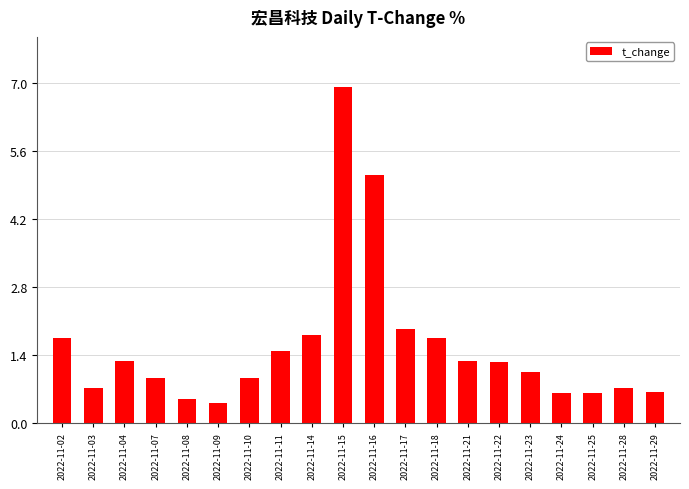

What is the average value?

1.6